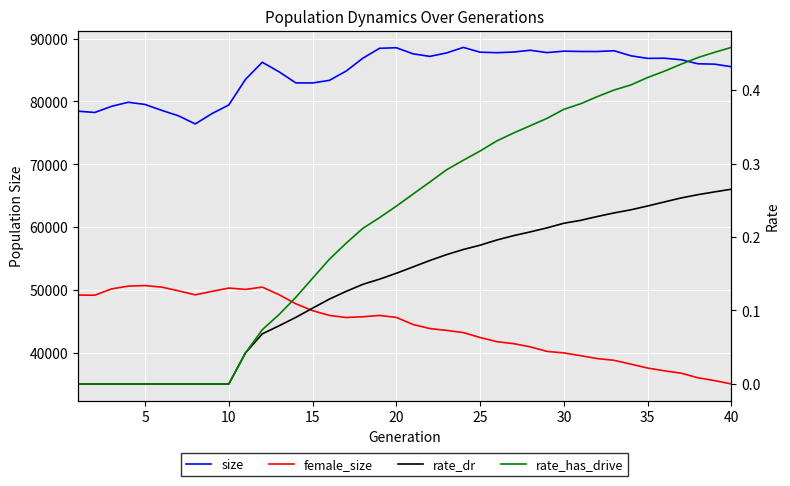

Reading left to right, list all the values displayed in this chart.

size: 78441.0	78242.0	79215.0	79869.0	79514.0	78572.0	77703.0	76416.0	78070.0	79436.0	83520.0	86229.0	84708.0	82948.0	82936.0	83347.0	84819.0	86873.0	88450.0	88541.0	87570.0	87163.0	87712.0	88591.0	87833.0	87750.0	87857.0	88138.0	87765.0	87994.0	87946.0	87940.0	88059.0	87258.0	86849.0	86871.0	86632.0	85987.0	85927.0	85521.0
female_size: 49195.0	49166.0	50169.0	50612.0	50697.0	50452.0	49857.0	49223.0	49783.0	50304.0	50088.0	50456.0	49248.0	47802.0	46712.0	45953.0	45622.0	45738.0	45950.0	45634.0	44508.0	43860.0	43569.0	43222.0	42436.0	41775.0	41462.0	40946.0	40223.0	39990.0	39543.0	39084.0	38809.0	38199.0	37580.0	37136.0	36764.0	36037.0	35580.0	35044.0
rate_dr: 0.0	0.0	0.0	0.0	0.0	0.0	0.0	0.0	0.0	0.0	0.0	0.1	0.1	0.1	0.1	0.1	0.1	0.1	0.1	0.2	0.2	0.2	0.2	0.2	0.2	0.2	0.2	0.2	0.2	0.2	0.2	0.2	0.2	0.2	0.2	0.2	0.3	0.3	0.3	0.3
rate_has_drive: 0.0	0.0	0.0	0.0	0.0	0.0	0.0	0.0	0.0	0.0	0.0	0.1	0.1	0.1	0.1	0.2	0.2	0.2	0.2	0.2	0.3	0.3	0.3	0.3	0.3	0.3	0.3	0.4	0.4	0.4	0.4	0.4	0.4	0.4	0.4	0.4	0.4	0.4	0.5	0.5